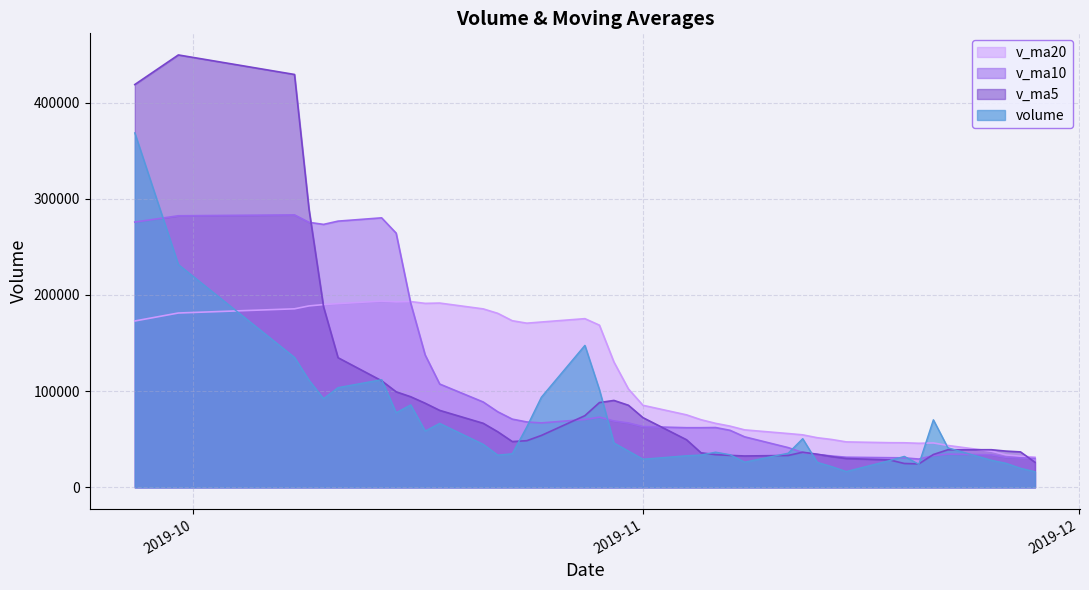

What is the difference between the maximum and minimum values in the volume series?

352256.1